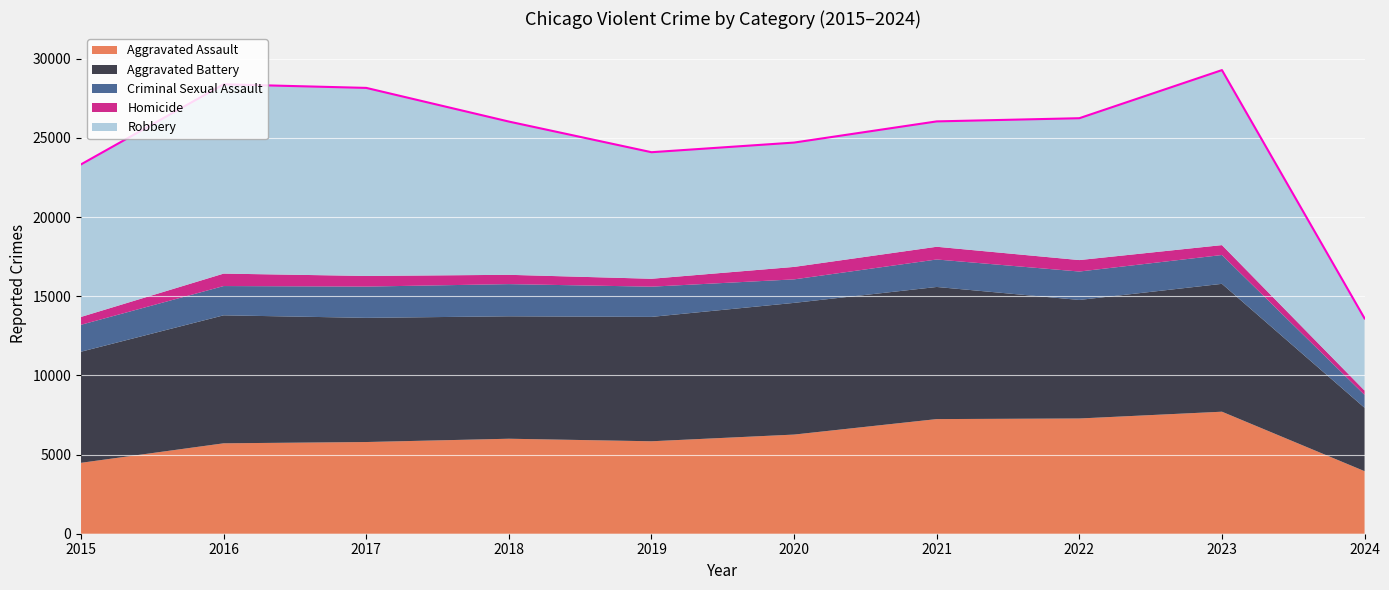

Is the value of Aggravated Assault at 2019 greater than the value of Homicide at 2024?

Yes